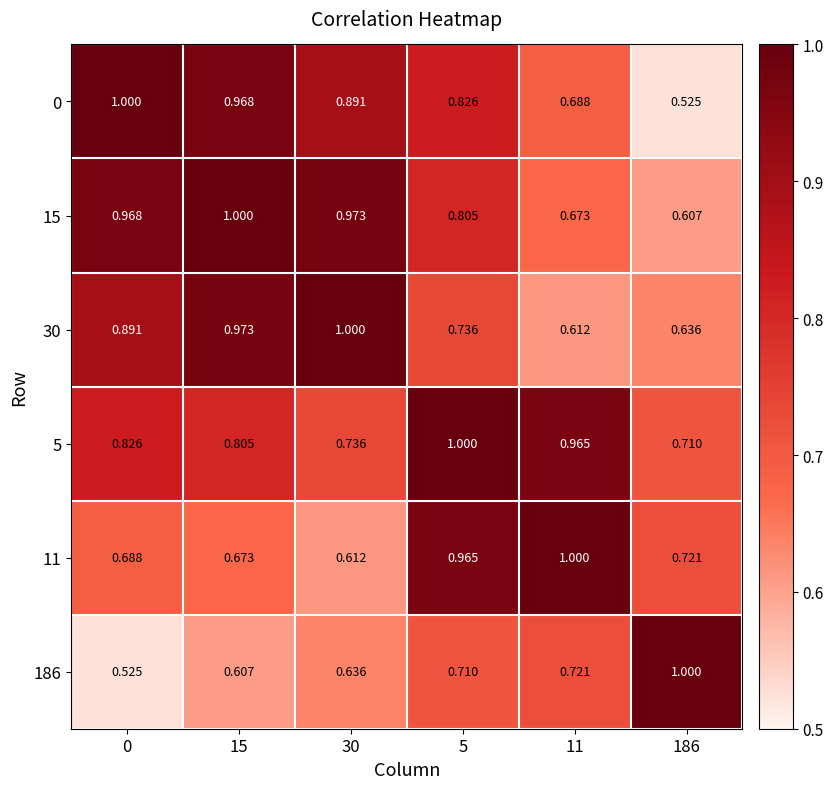

Is the value of 30 at 186 greater than the value of 0 at 30?

No